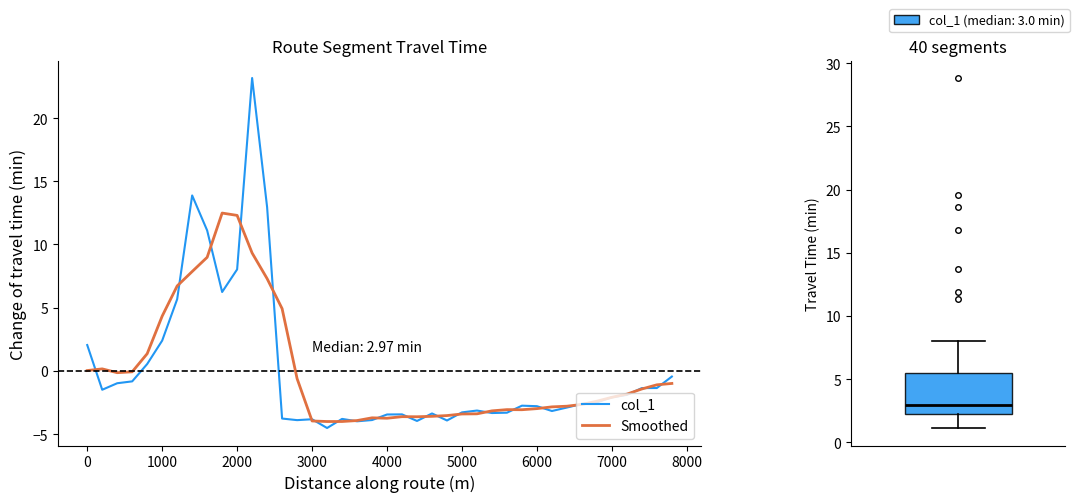

What is the maximum value for col_1?

23.2